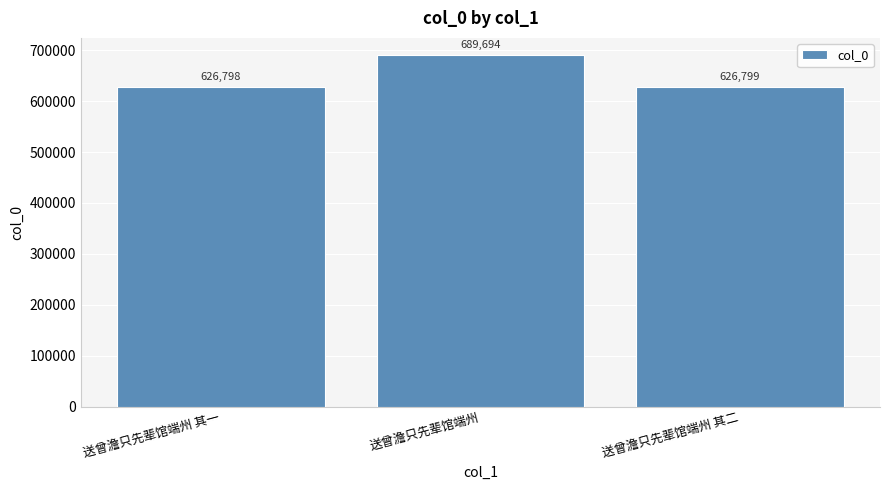

What is the maximum value shown in the chart?

689694